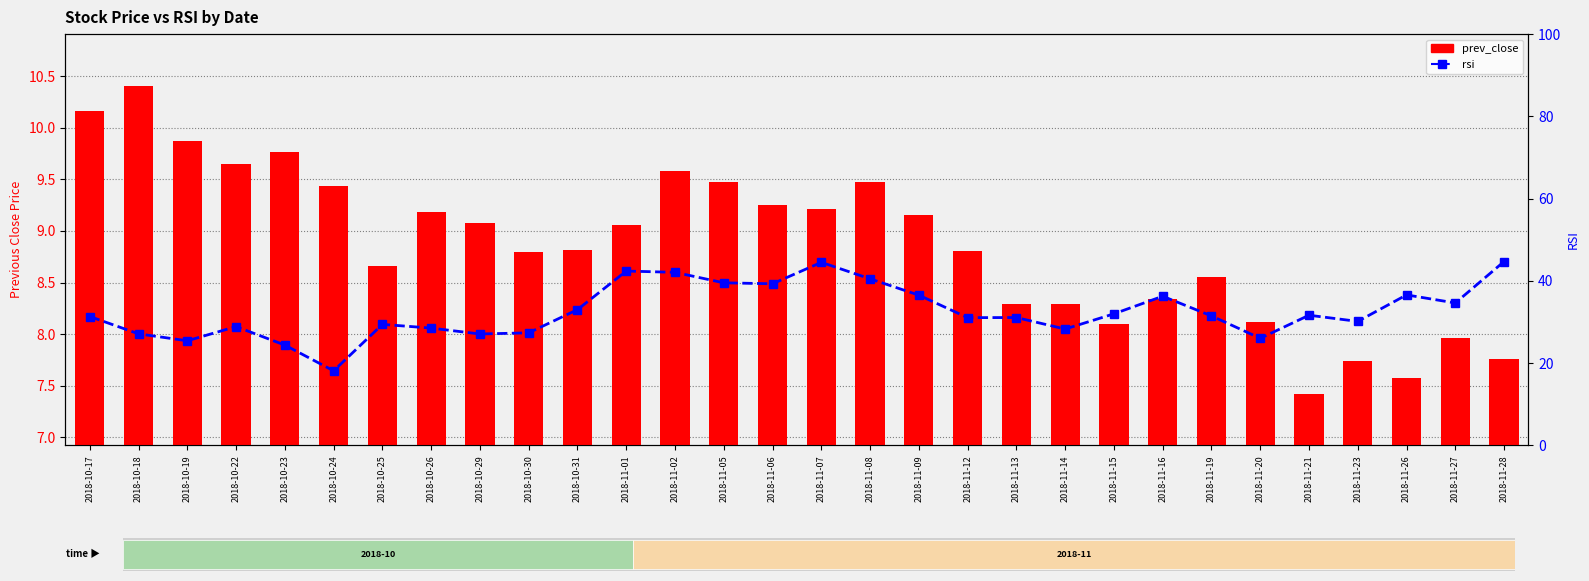

At how many categories does at least one series exceed 22?

29